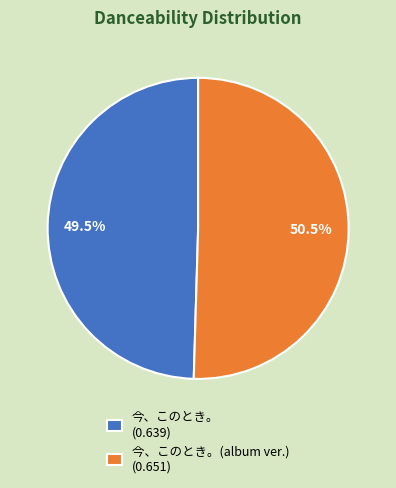

Which slice is the smallest?

今、このとき。 (0.639)